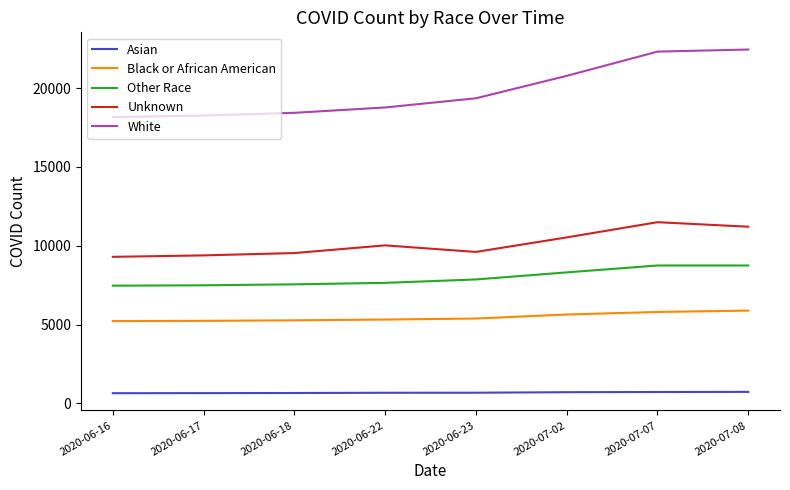

Which series has the widest spread of values?

White